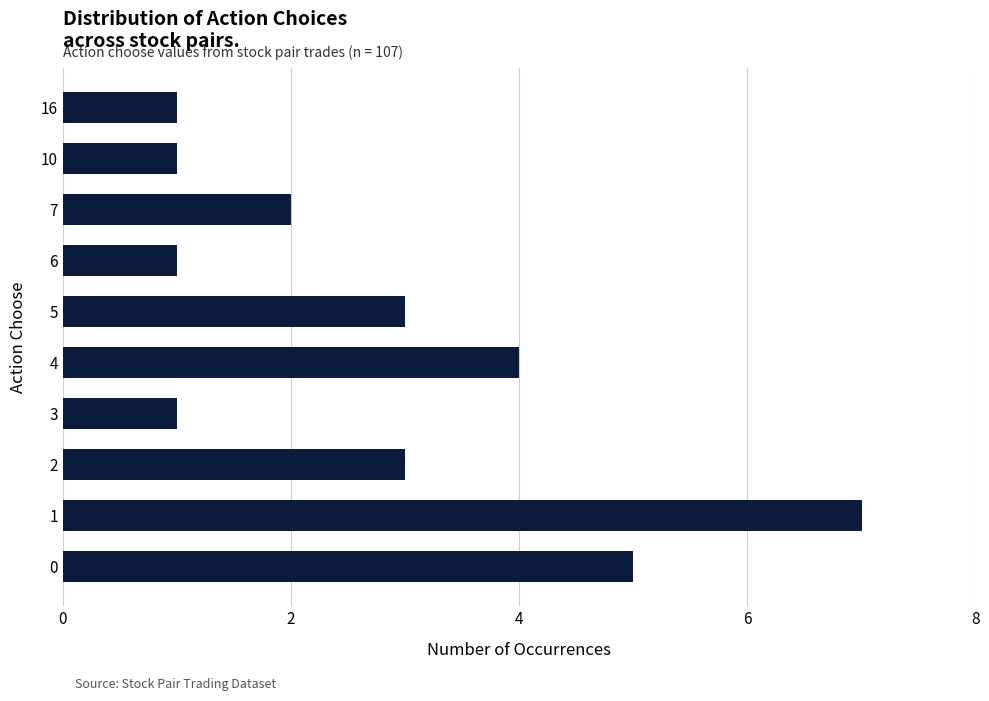

Is it true that the value at 7 is 1?

False